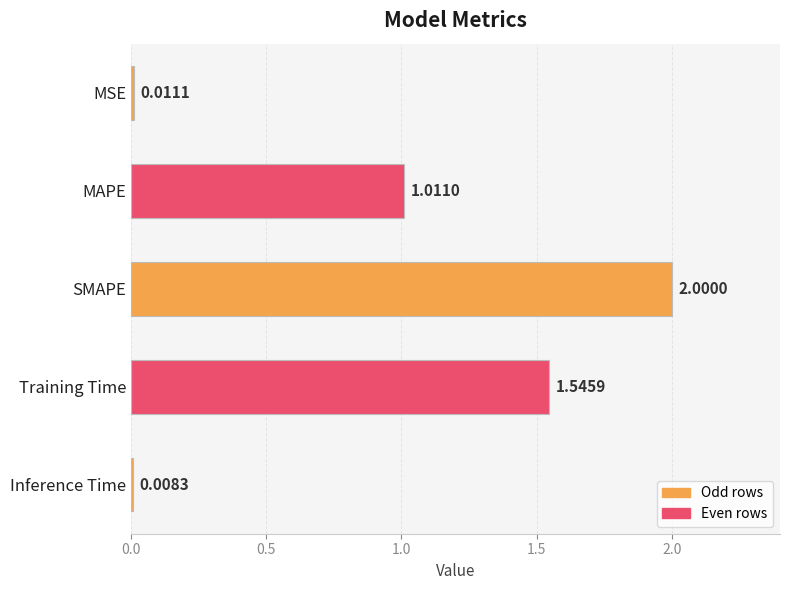

Does the chart contain any negative values?

No